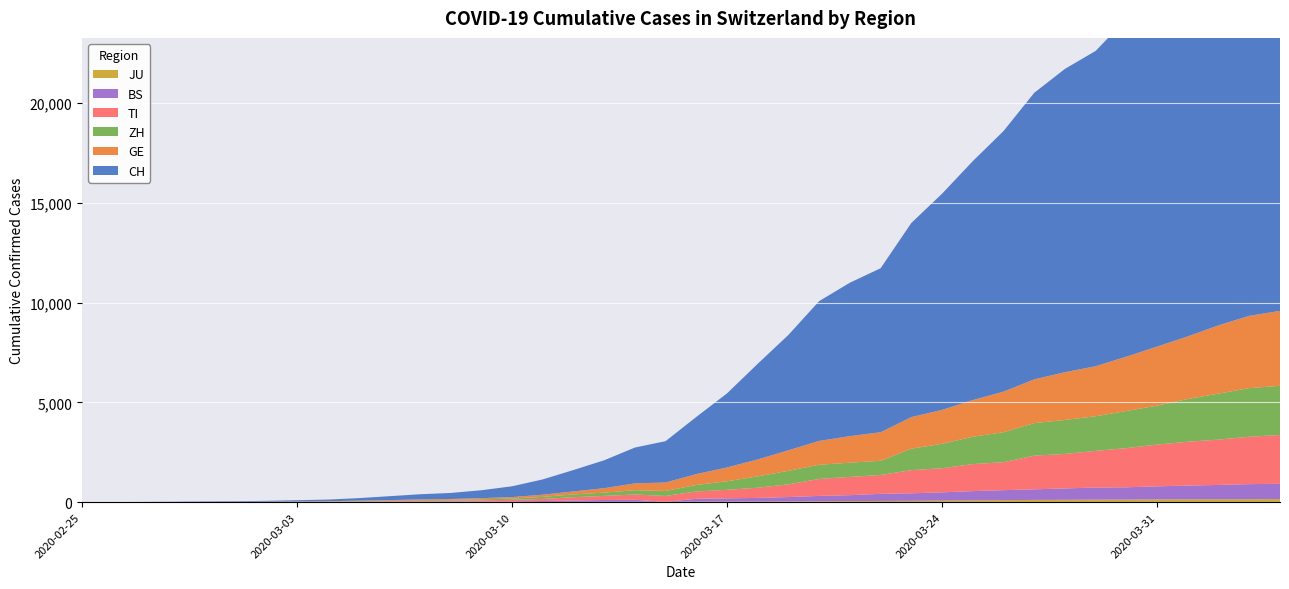

Reading right to left, extract all data points from this chart.

CH: 2020-04-04=21535	2020-04-03=20965	2020-04-02=19997	2020-04-01=18908	2020-03-31=17842	2020-03-30=16920	2020-03-29=15798	2020-03-28=15195	2020-03-27=14356	2020-03-26=13054	2020-03-25=11970	2020-03-24=10831	2020-03-23=9727	2020-03-22=8217	2020-03-21=7686	2020-03-20=7005	2020-03-19=5781	2020-03-18=4794	2020-03-17=3710	2020-03-16=2864	2020-03-15=2072	2020-03-14=1795	2020-03-13=1398	2020-03-12=1072	2020-03-11=766	2020-03-10=542	2020-03-09=396	2020-03-08=303	2020-03-07=257	2020-03-06=197	2020-03-05=125	2020-03-04=83	2020-03-03=59	2020-03-02=40	2020-03-01=29	2020-02-29=23	2020-02-28=13	2020-02-27=6	2020-02-26=2	2020-02-25=0
GE: 2020-04-04=3753	2020-04-03=3621	2020-04-02=3420	2020-04-01=3137	2020-03-31=2958	2020-03-30=2721	2020-03-29=2505	2020-03-28=2393	2020-03-27=2190	2020-03-26=2033	2020-03-25=1837	2020-03-24=1699	2020-03-23=1582	2020-03-22=1430	2020-03-21=1331	2020-03-20=1194	2020-03-19=1027	2020-03-18=848	2020-03-17=692	2020-03-16=544	2020-03-15=423	2020-03-14=340	2020-03-13=222	2020-03-12=150	2020-03-11=109	2020-03-10=76	2020-03-09=56	2020-03-08=40	2020-03-07=38	2020-03-06=25	2020-03-05=17	2020-03-04=14	2020-03-03=13	2020-03-02=10	2020-03-01=9	2020-02-29=8	2020-02-28=4	2020-02-27=1	2020-02-26=1	2020-02-25=0
ZH: 2020-04-04=2466	2020-04-03=2433	2020-04-02=2305	2020-04-01=2141	2020-03-31=1952	2020-03-30=1861	2020-03-29=1735	2020-03-28=1703	2020-03-27=1629	2020-03-26=1502	2020-03-25=1370	2020-03-24=1223	2020-03-23=1075	2020-03-22=711	2020-03-21=711	2020-03-20=711	2020-03-19=679	2020-03-18=568	2020-03-17=429	2020-03-16=326	2020-03-15=250	2020-03-14=218	2020-03-13=163	2020-03-12=140	2020-03-11=101	2020-03-10=62	2020-03-09=49	2020-03-08=40	2020-03-07=34	2020-03-06=29	2020-03-05=23	2020-03-04=15	2020-03-03=13	2020-03-02=10	2020-03-01=7	2020-02-29=6	2020-02-28=2	2020-02-27=2	2020-02-26=0	2020-02-25=0
TI: 2020-04-04=2442	2020-04-03=2377	2020-04-02=2271	2020-04-01=2195	2020-03-31=2091	2020-03-30=1962	2020-03-29=1837	2020-03-28=1727	2020-03-27=1688	2020-03-26=1401	2020-03-25=1354	2020-03-24=1209	2020-03-23=1162	2020-03-22=945	2020-03-21=916	2020-03-20=849	2020-03-19=638	2020-03-18=511	2020-03-17=426	2020-03-16=368	2020-03-15=293	2020-03-14=265	2020-03-13=206	2020-03-12=163	2020-03-11=108	2020-03-10=75	2020-03-09=61	2020-03-08=49	2020-03-07=41	2020-03-06=28	2020-03-05=25	2020-03-04=13	2020-03-03=8	2020-03-02=4	2020-03-01=2	2020-02-29=2	2020-02-28=1	2020-02-27=1	2020-02-26=1	2020-02-25=0
BS: 2020-04-04=767	2020-04-03=754	2020-04-02=714	2020-04-01=687	2020-03-31=653	2020-03-30=617	2020-03-29=605	2020-03-28=569	2020-03-27=530	2020-03-26=501	2020-03-25=462	2020-03-24=410	2020-03-23=374	2020-03-22=356	2020-03-21=297	2020-03-20=270	2020-03-19=220	2020-03-18=181	2020-03-17=164	2020-03-16=143	2020-03-15=0	2020-03-14=100	2020-03-13=92	2020-03-12=73	2020-03-11=49	2020-03-10=33	2020-03-09=28	2020-03-08=24	2020-03-07=21	2020-03-06=15	2020-03-05=8	2020-03-04=3	2020-03-03=3	2020-03-02=1	2020-03-01=1	2020-02-29=1	2020-02-28=1	2020-02-27=1	2020-02-26=0	2020-02-25=0
JU: 2020-04-04=154	2020-04-03=149	2020-04-02=149	2020-04-01=145	2020-03-31=140	2020-03-30=128	2020-03-29=127	2020-03-28=119	2020-03-27=114	2020-03-26=100	2020-03-25=92	2020-03-24=82	2020-03-23=69	2020-03-22=61	2020-03-21=54	2020-03-20=44	2020-03-19=36	2020-03-18=32	2020-03-17=29	2020-03-16=25	2020-03-15=19	2020-03-14=18	2020-03-13=17	2020-03-12=12	2020-03-11=7	2020-03-10=7	2020-03-09=7	2020-03-08=5	2020-03-07=5	2020-03-06=4	2020-03-05=4	2020-03-04=2	2020-03-03=2	2020-03-02=1	2020-03-01=1	2020-02-29=1	2020-02-28=1	2020-02-27=1	2020-02-26=0	2020-02-25=0